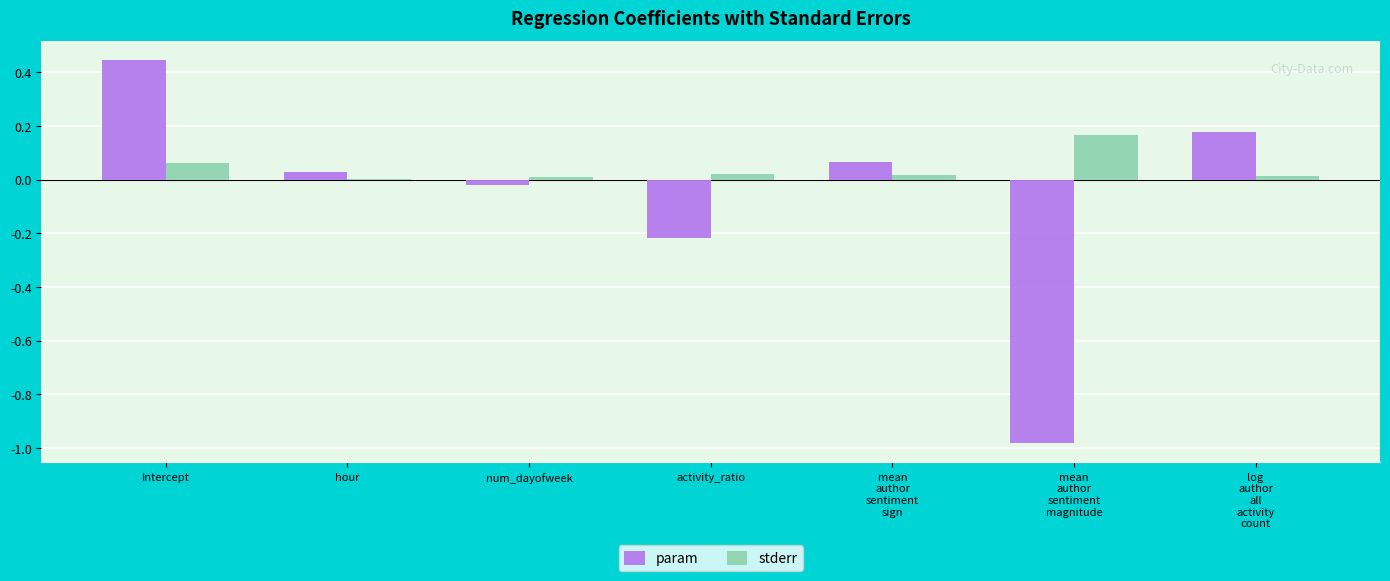

Count the number of categories in the chart.

7